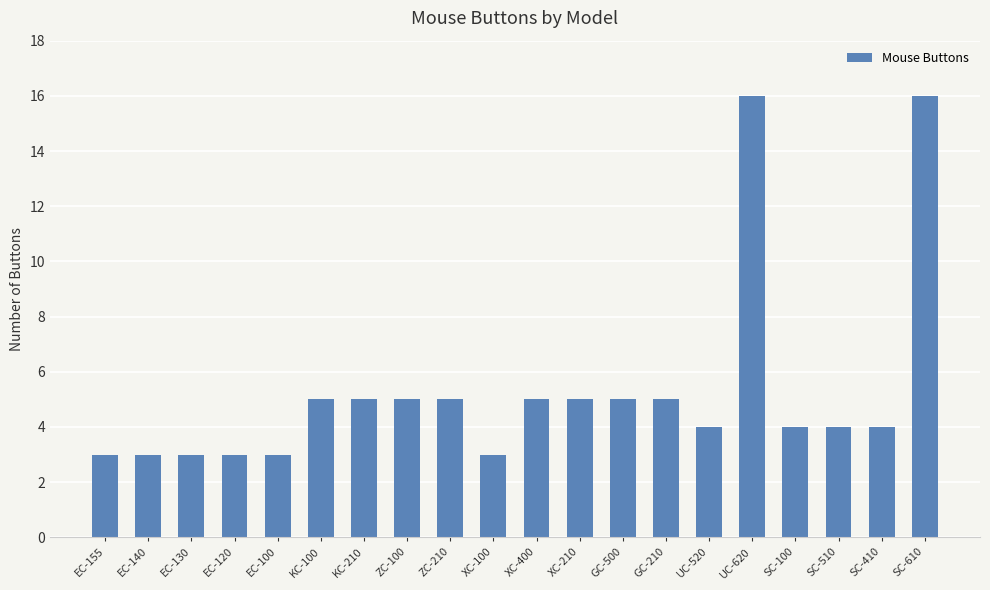

The chart shows a value of 5 at ZC-210. True or false?

True